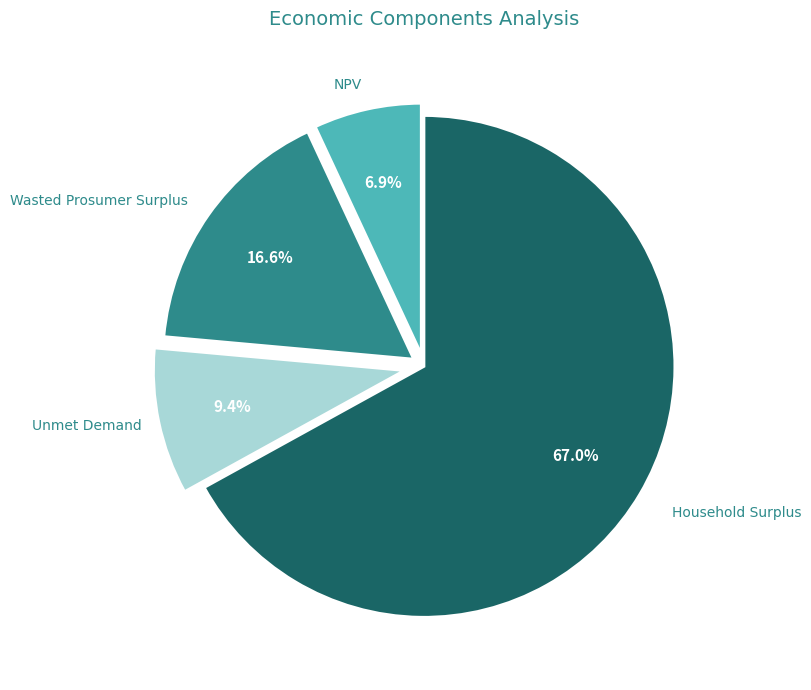

Approximately how many times larger is the value at Unmet Demand compared to Wasted Prosumer Surplus?

0.6